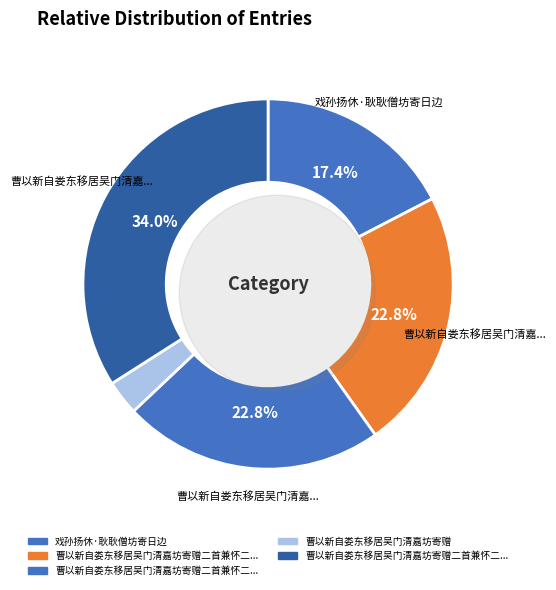

What is the largest slice in the pie chart?

曹以新自娄东移居吴门清嘉坊寄赠二首兼怀二王公